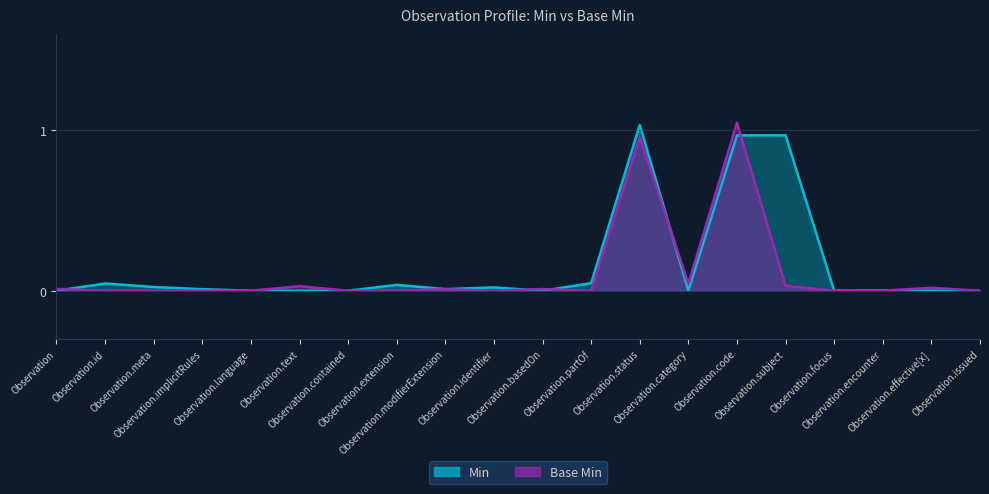

Rank the series at Observation.category from lowest to highest value.

Min, Base Min